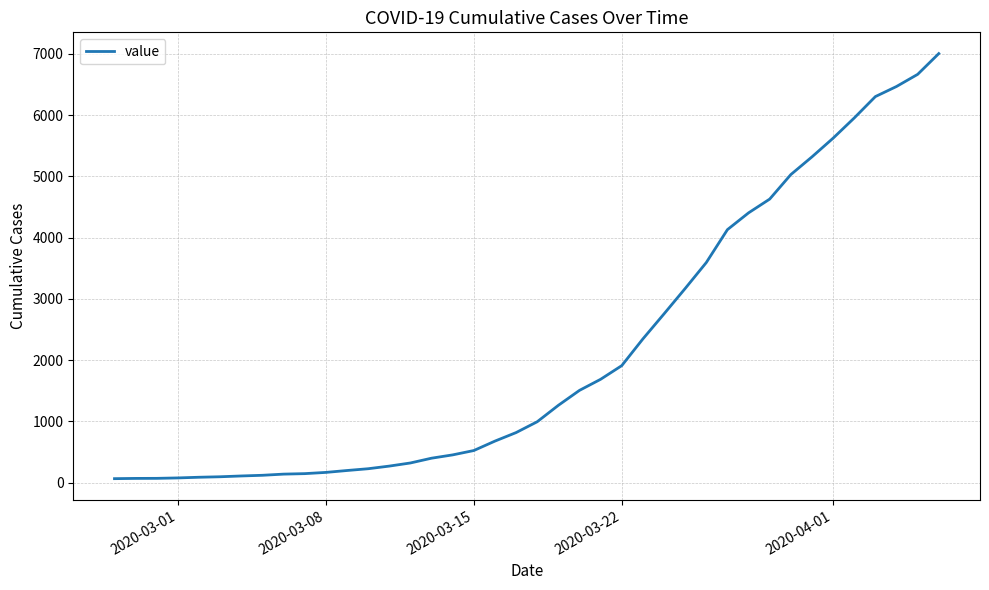

Is this an area chart (filled region under the line)?

No